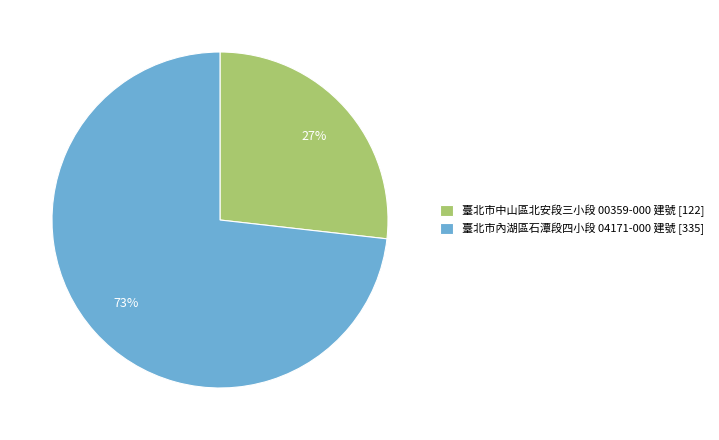

What is the ratio of the value at 臺北市內湖區石潭段四小段 04171-000 建號 to the value at 臺北市中山區北安段三小段 00359-000 建號?

2.7